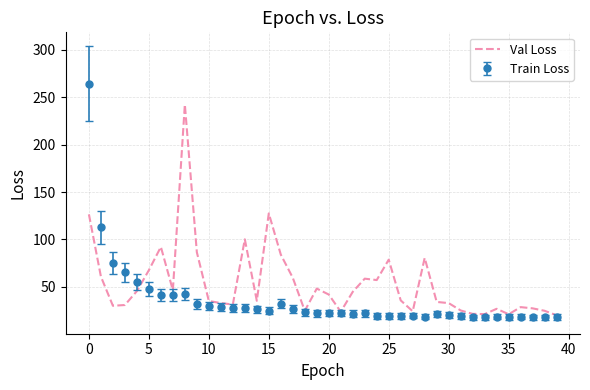

Rank the series by their maximum value, from highest to lowest.

Train Loss, Val Loss